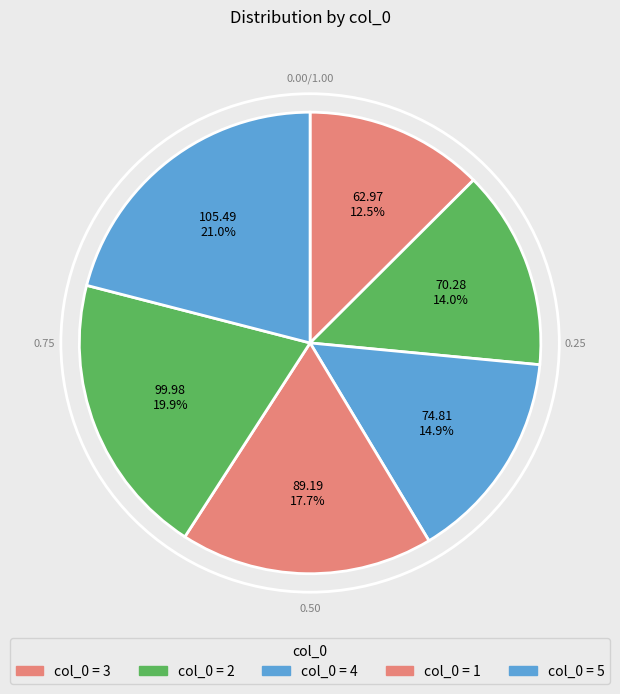

Count the number of slices in the pie.

6